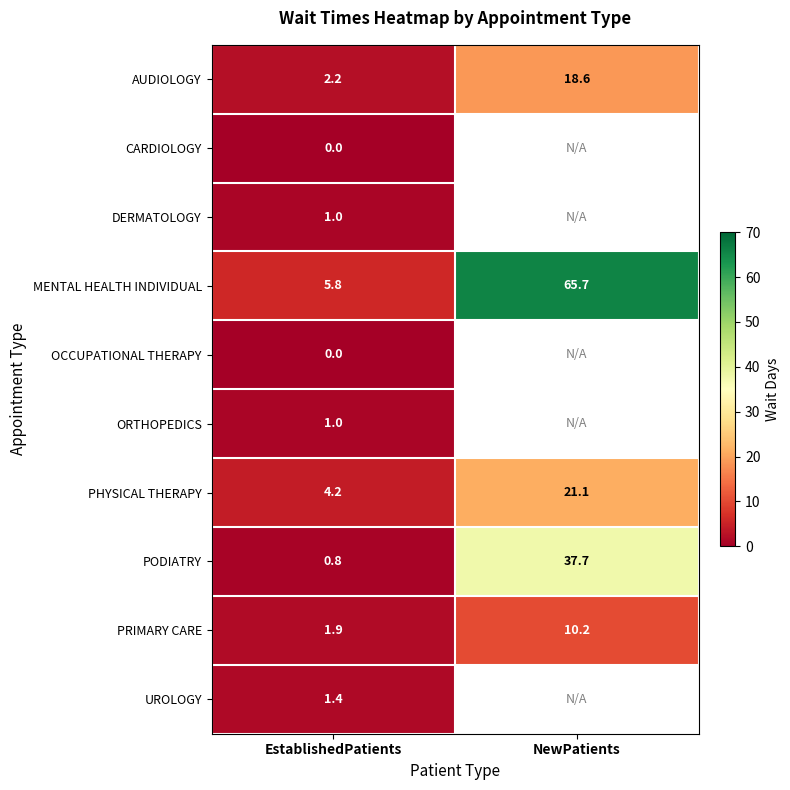

What is the difference between the maximum and minimum values in the PRIMARY CARE series?

8.3